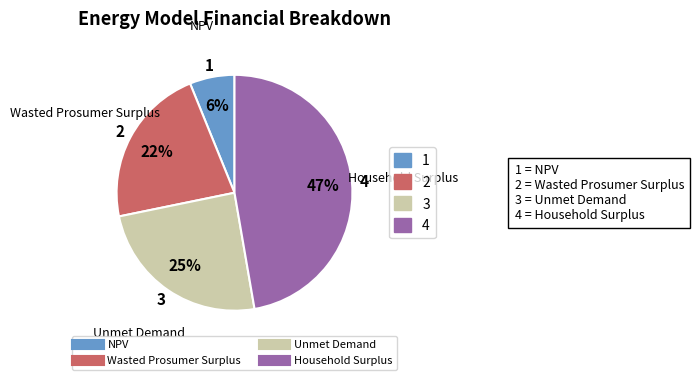

Combined, do Wasted Prosumer Surplus and Unmet Demand account for over 50%?

No